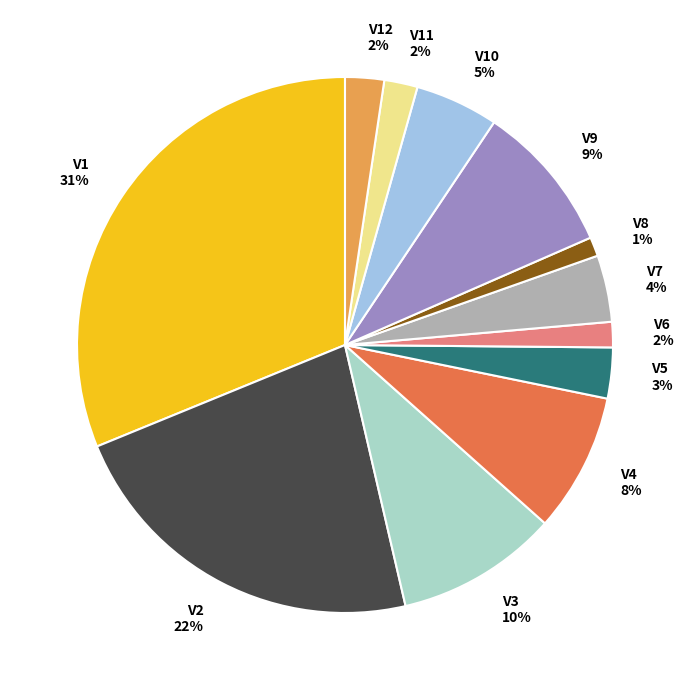

Count the number of slices in the pie.

12